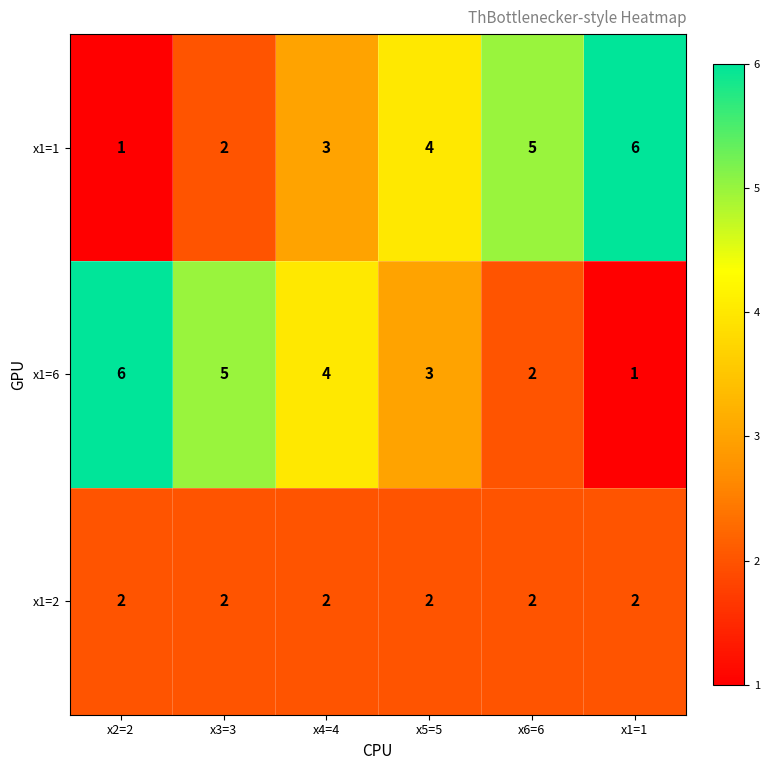

What is the spread (max minus min) of values at x2=2?

5